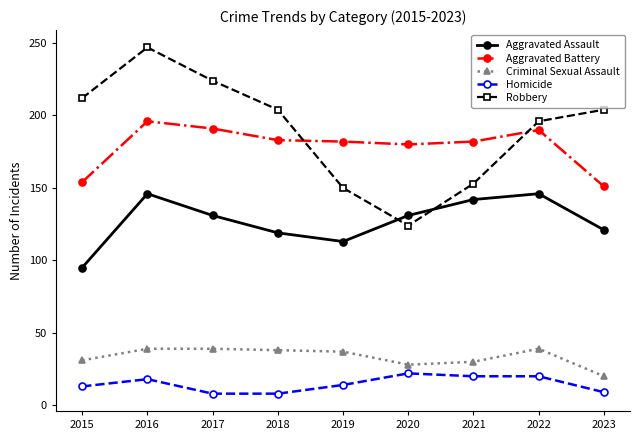

What is the total value across all series at 2021?

527